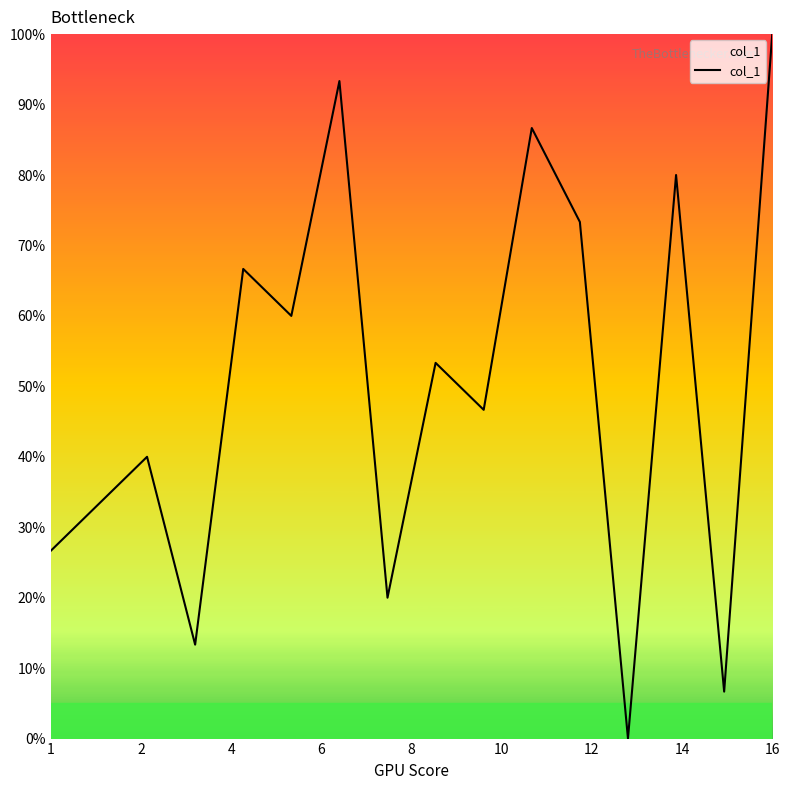

What is the greatest value displayed?

100.0